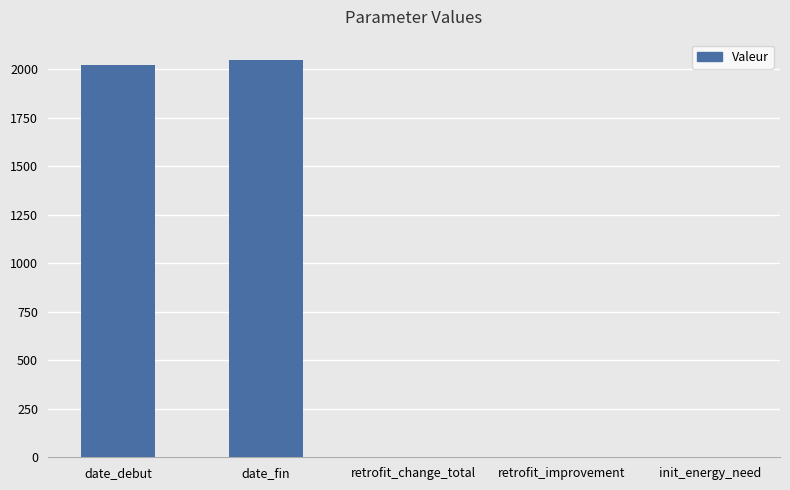

True or false: the data shows 2020.0 at date_debut.

True